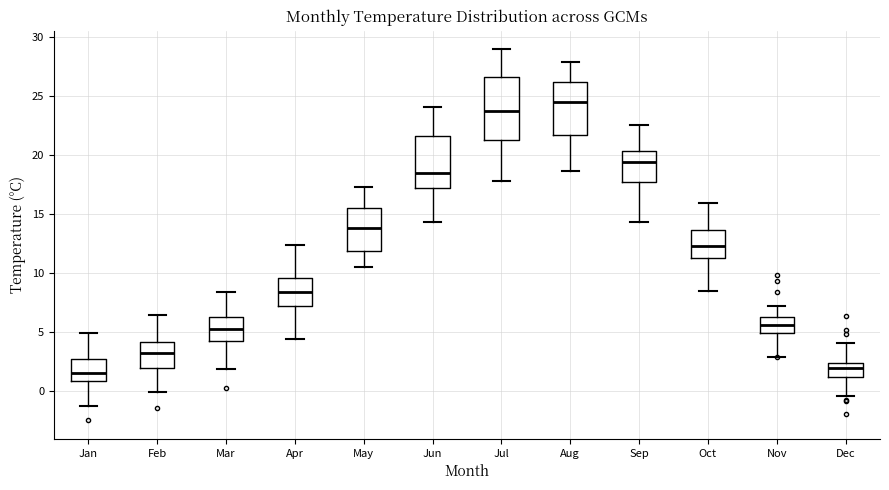

Reading left to right, read every box against the y-axis: the position of its median line, the range the box covers, and the ends of its whiskers. The values are not printed on the chart, so give them approximately, as read against the axis.

Jan: median 1.5, box 1.0 to 2.5, whiskers -1.5 to 5.0
Feb: median 3.0, box 2.0 to 4.0, whiskers 0.0 to 6.5
Mar: median 5.5, box 4.0 to 6.5, whiskers 2.0 to 8.5
Apr: median 8.5, box 7.0 to 9.5, whiskers 4.5 to 12.5
May: median 14.0, box 12.0 to 15.5, whiskers 10.5 to 17.5
Jun: median 18.5, box 17.0 to 21.5, whiskers 14.5 to 24.0
Jul: median 23.5, box 21.5 to 26.5, whiskers 18.0 to 29.0
Aug: median 24.5, box 21.5 to 26.0, whiskers 18.5 to 28.0
Sep: median 19.5, box 17.5 to 20.5, whiskers 14.5 to 22.5
Oct: median 12.5, box 11.0 to 13.5, whiskers 8.5 to 16.0
Nov: median 5.5, box 5.0 to 6.5, whiskers 3.0 to 7.0
Dec: median 2.0, box 1.0 to 2.5, whiskers -0.5 to 4.0